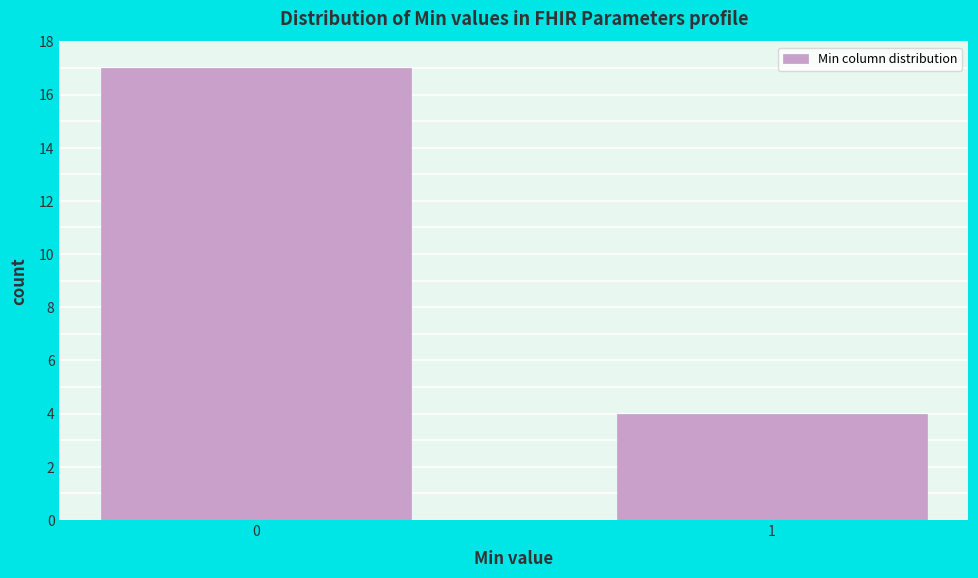

Reading left to right, extract all data points from this chart.

17	4